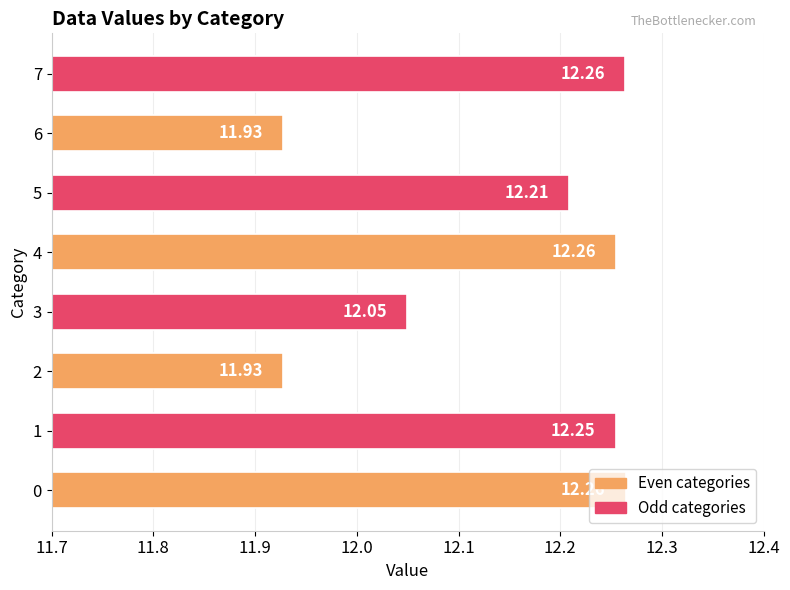

Count the number of data series in this chart.

1